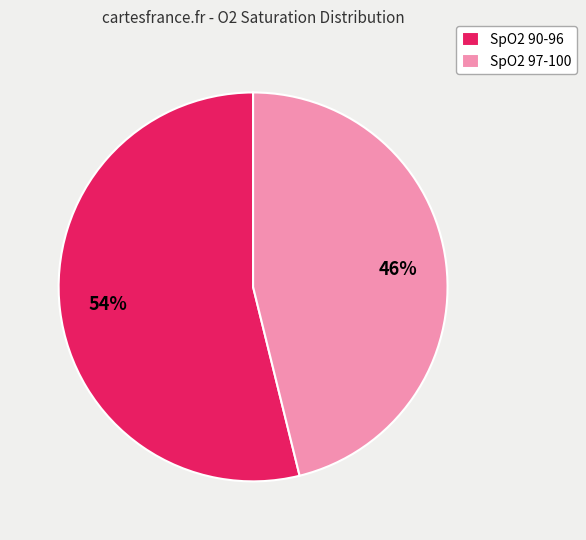

Does SpO2 90-96 account for over 50% of the chart?

Yes